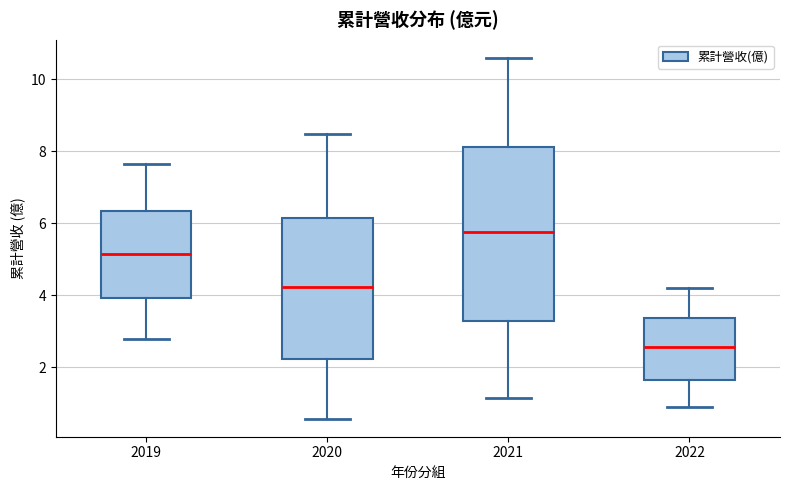

Where does the median line of the box at x = 2021 sit on the y-axis? The values are not printed on the chart, so give them approximately, as read against the axis.

5.8